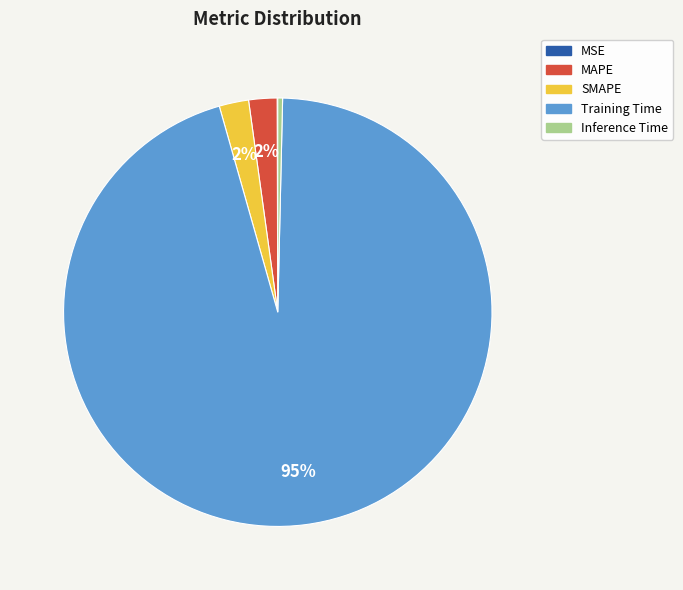

Do Inference Time and Training Time together represent more than half of the pie?

Yes